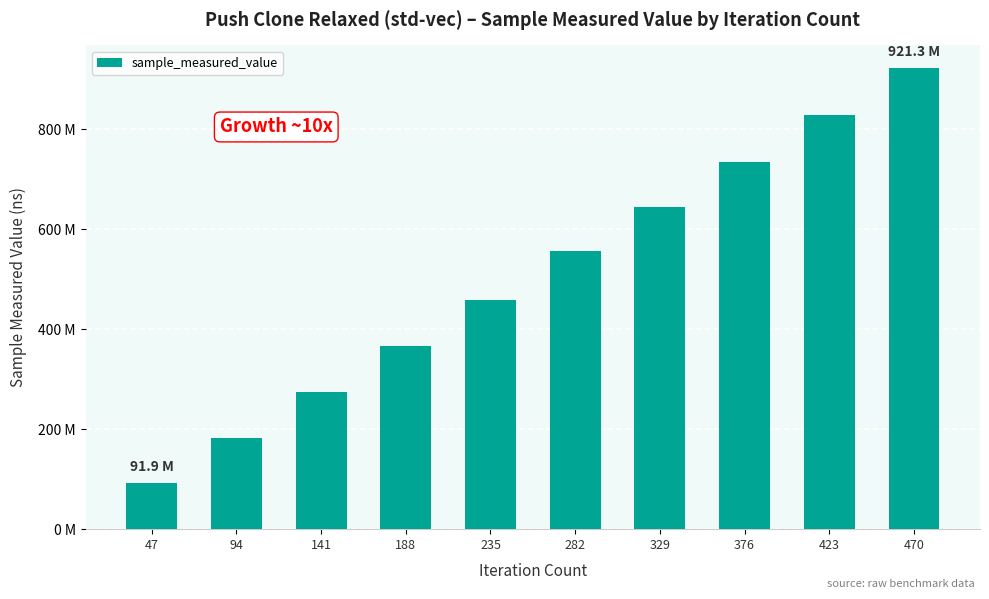

At which category does the chart reach its peak across all series?

470